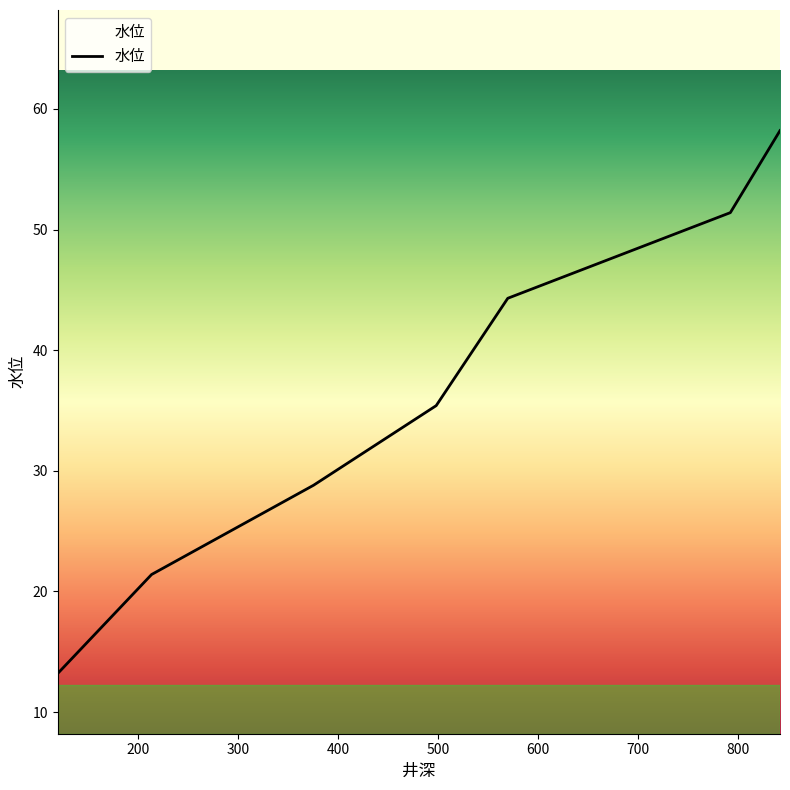

Does the chart display data point markers on the line(s)?

No